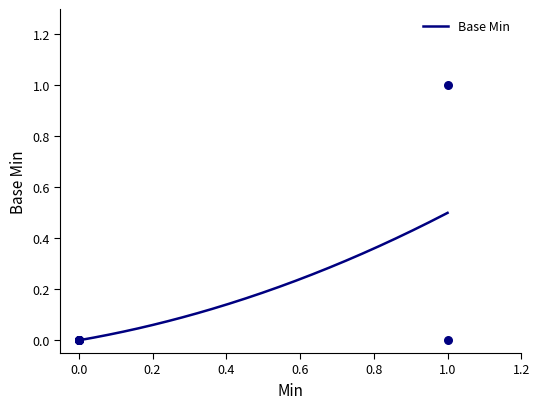

What is the change in value from value[x].start_min to value[x].end_min?

-1